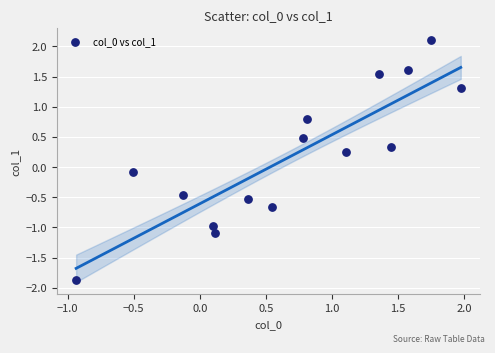

What is the range of Y values (max minus min)?

4.0